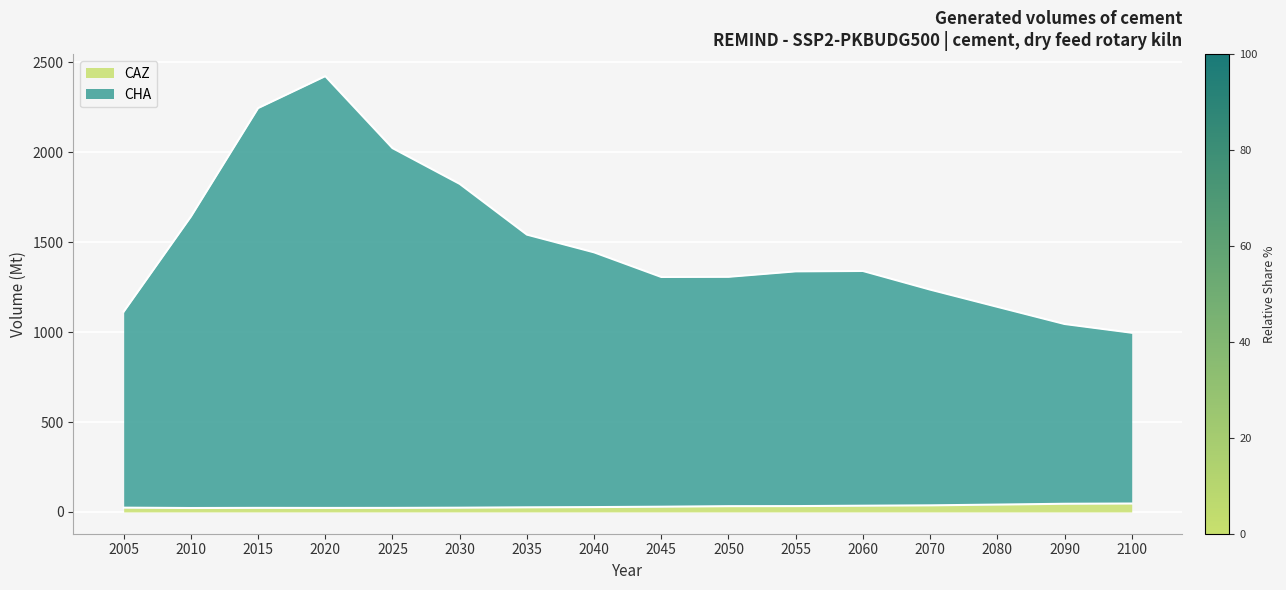

Which category has the lowest value in the CHA series?

2100